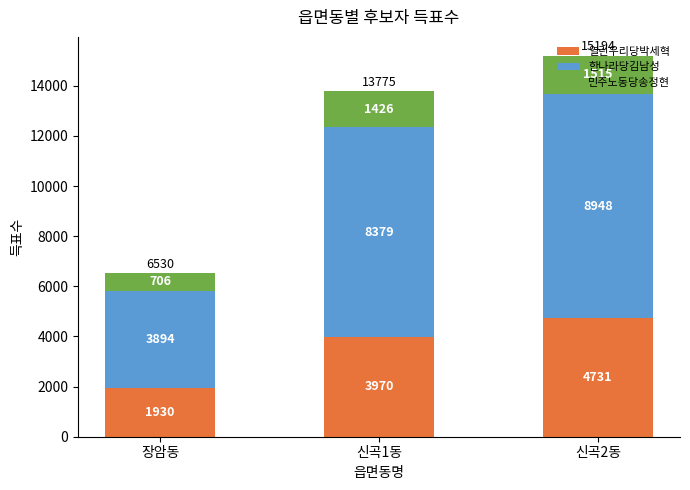

How many series are shown in this chart?

3